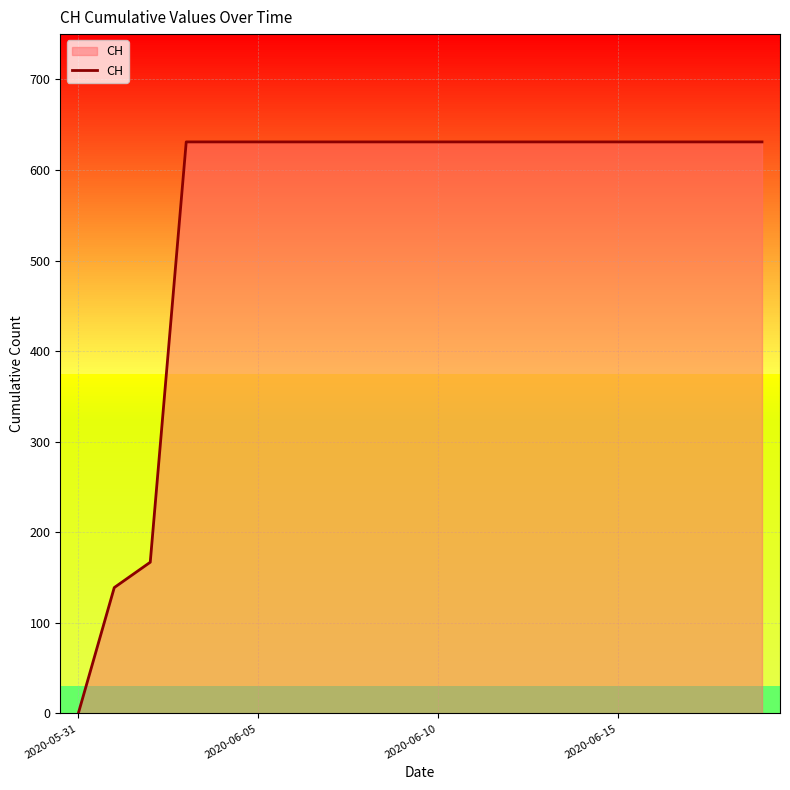

How many lines are shown in the chart?

1